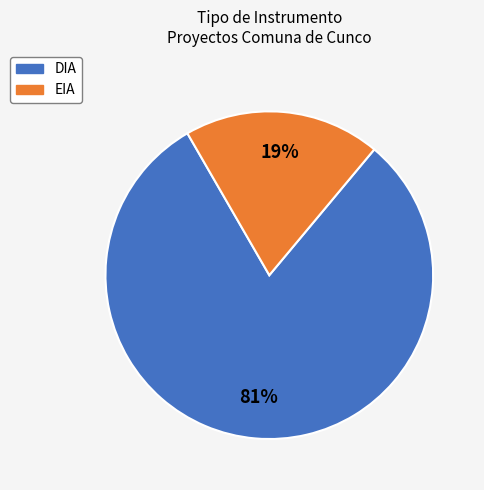

Between DIA and EIA, which is larger?

DIA